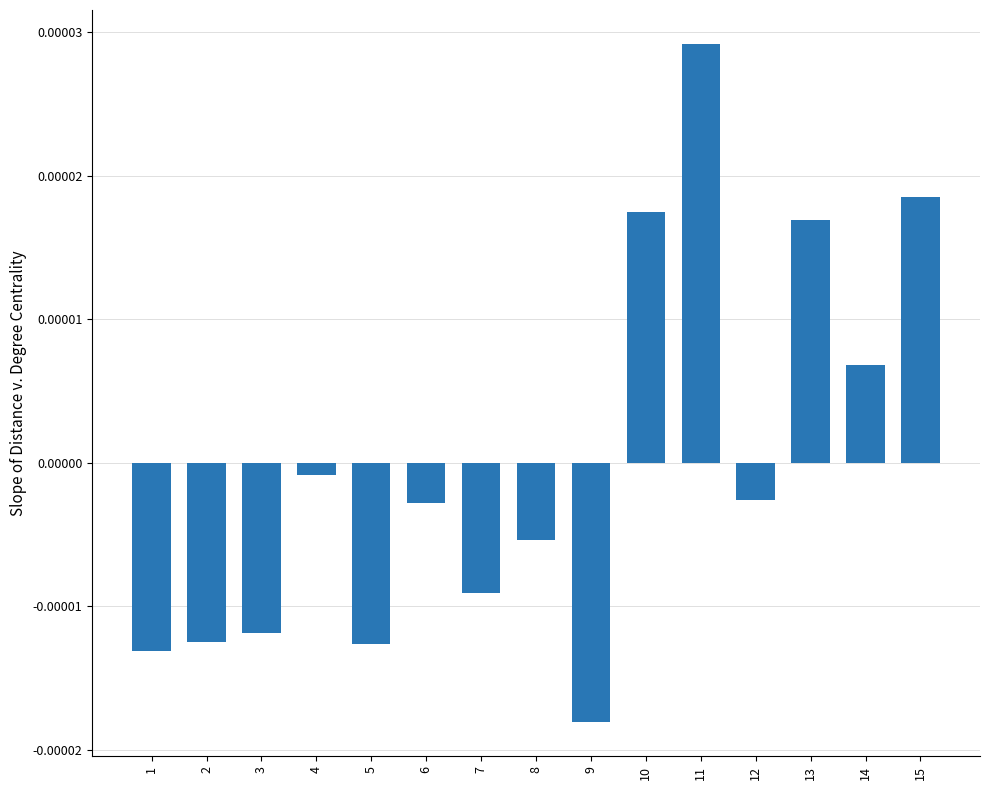

At which label is the value closest to 0?

4